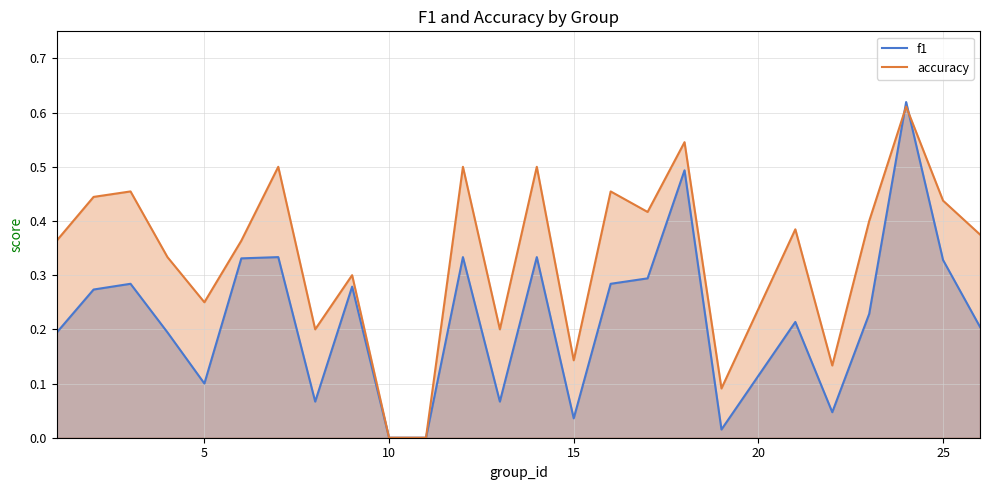

What is the difference between the maximum and second lowest values in the accuracy series?

0.6